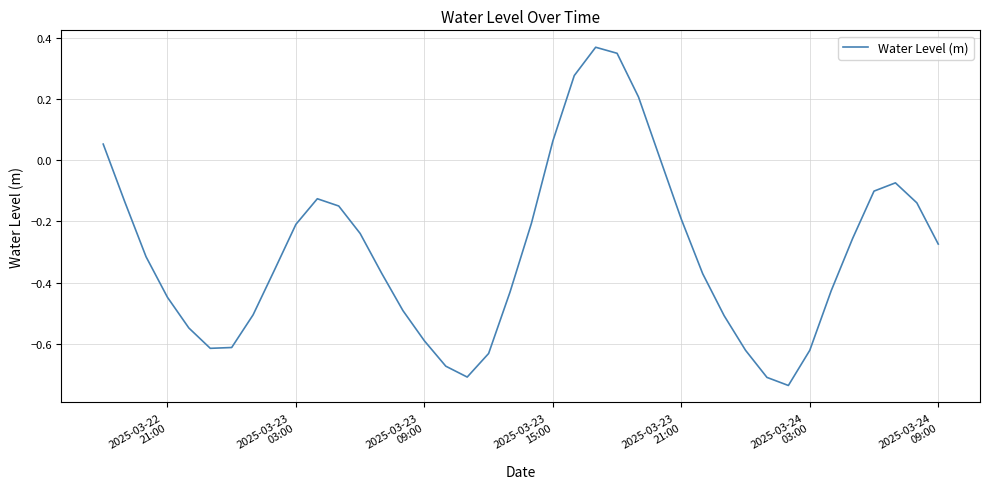

How many lines are shown in the chart?

1